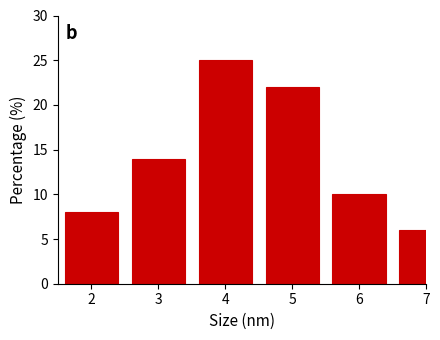

Reading left to right, extract all data points from this chart.

2=8	3=14	4=25	5=22	6=10	7=6